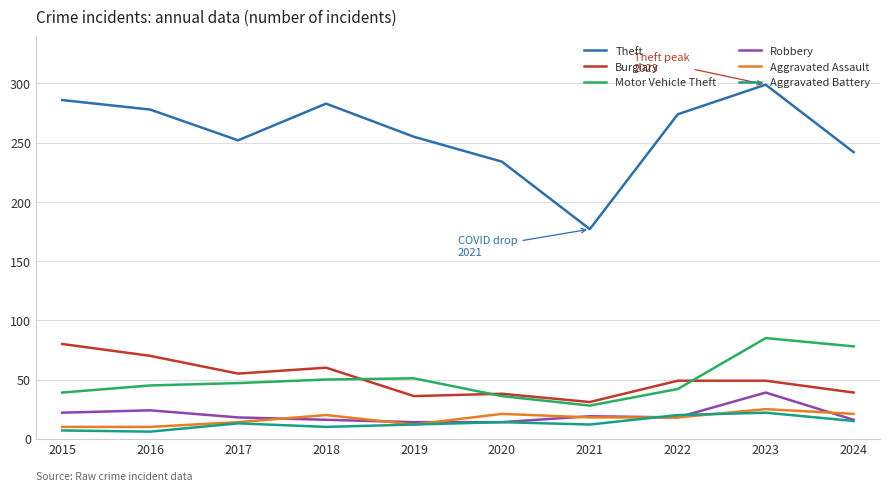

What is the sum of the Motor Vehicle Theft values at 2017 and 2020?

83